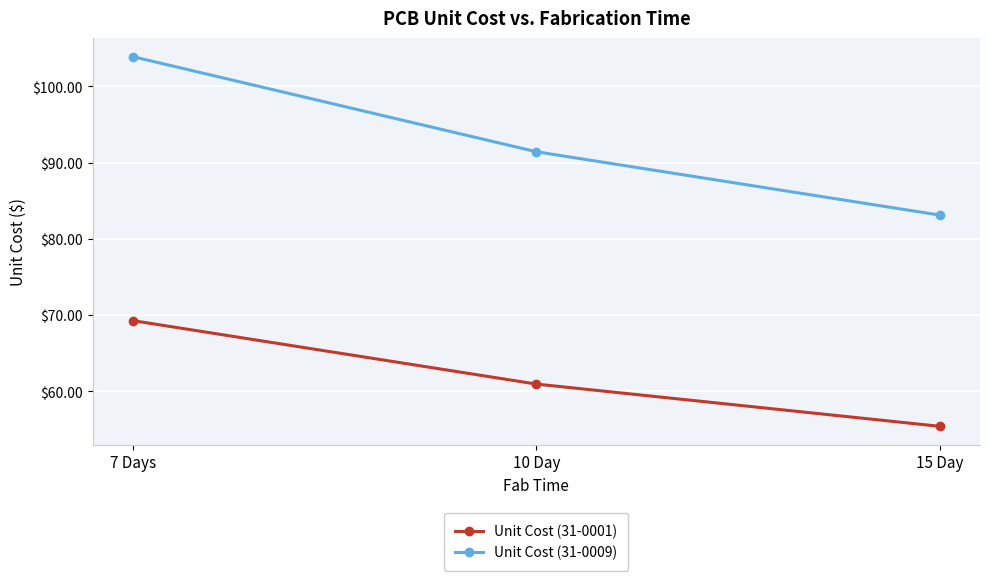

Where is Unit Cost (31-0009) nearest to the value 93?

10 Day